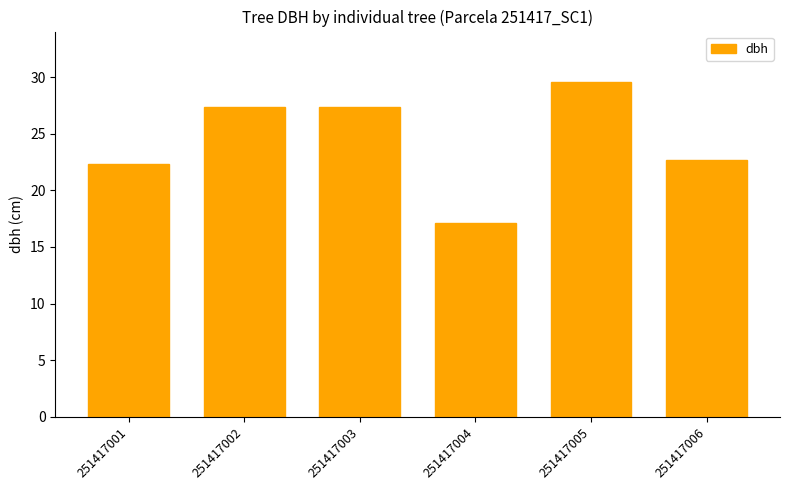

Between 251417001 and 251417003, which is larger?

251417003